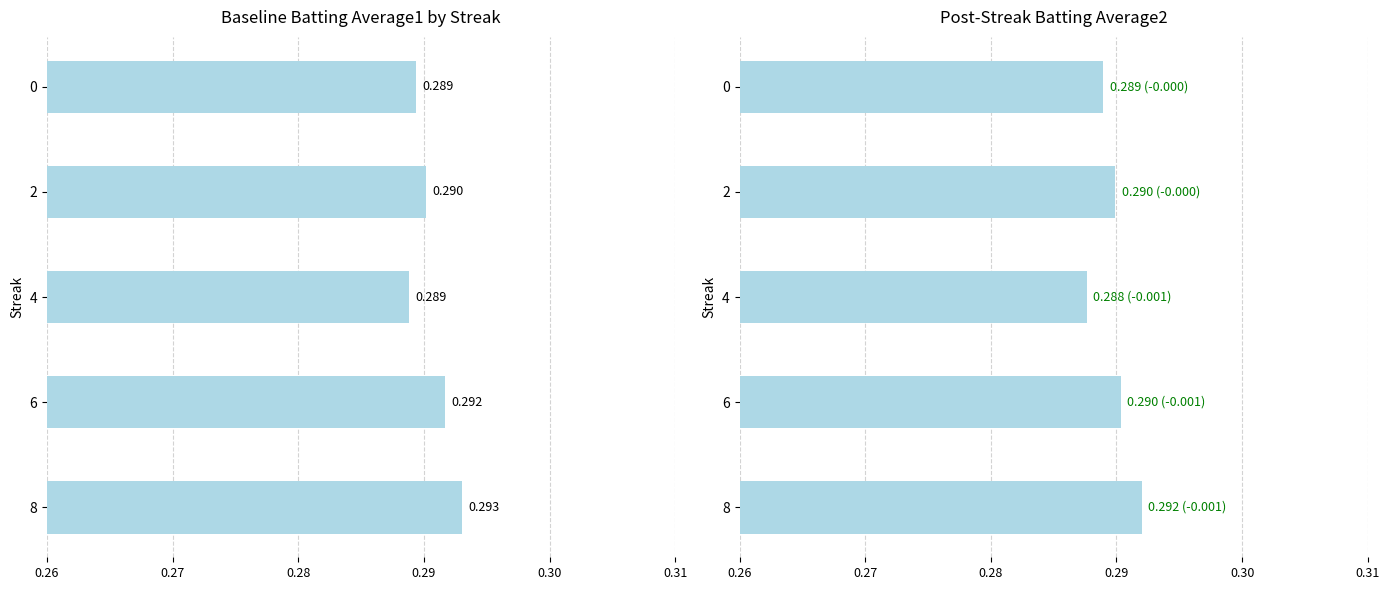

Reading left to right, transcribe all the data shown in this chart.

Batting Average1: 0.3	0.3	0.3	0.3	0.3
Batting Average2: 0.3	0.3	0.3	0.3	0.3